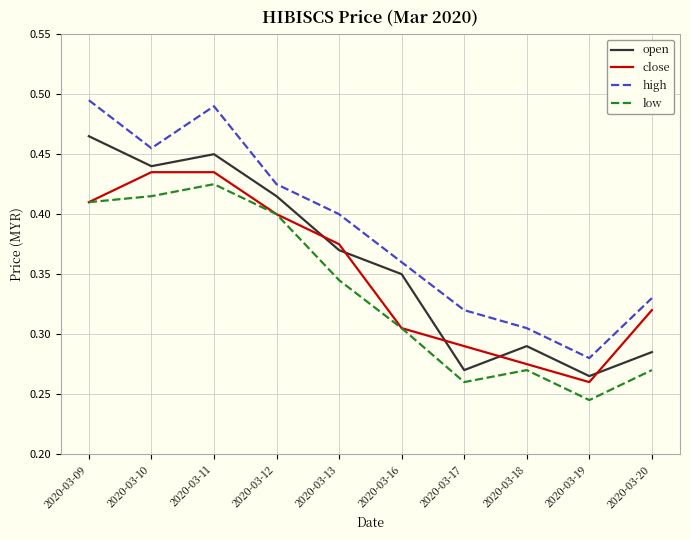

What is the total value across all series at 2020-03-17?

1.1